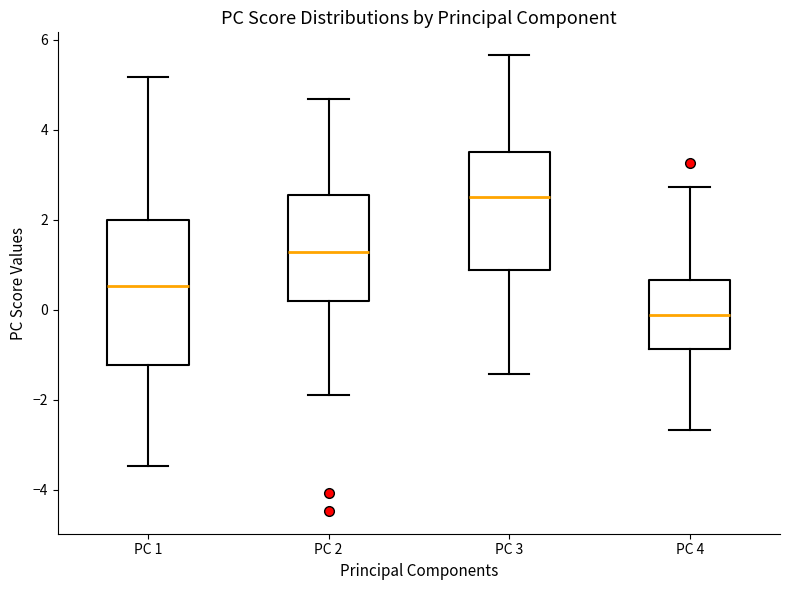

Where is the lower edge of the box for PC 2 on the y-axis? The values are not printed on the chart, so give them approximately, as read against the axis.

0.2